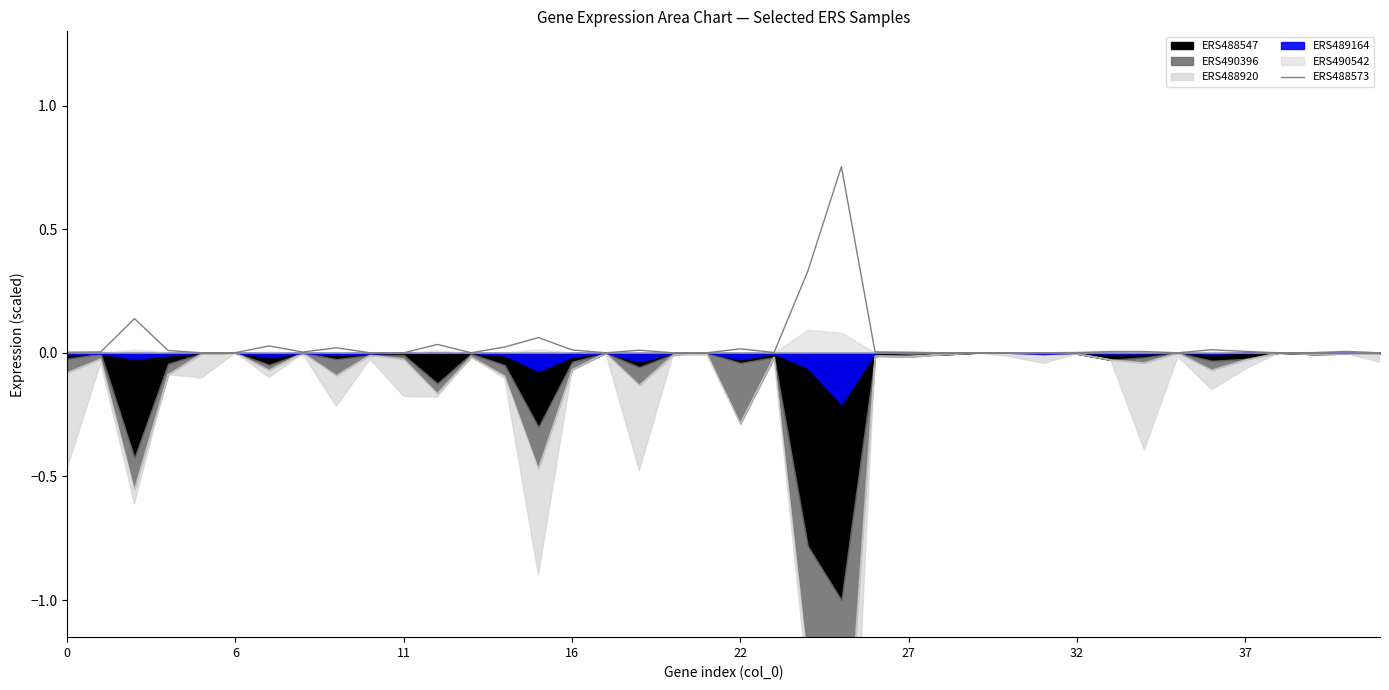

Is it true that the value at 33 is -0.3?

False